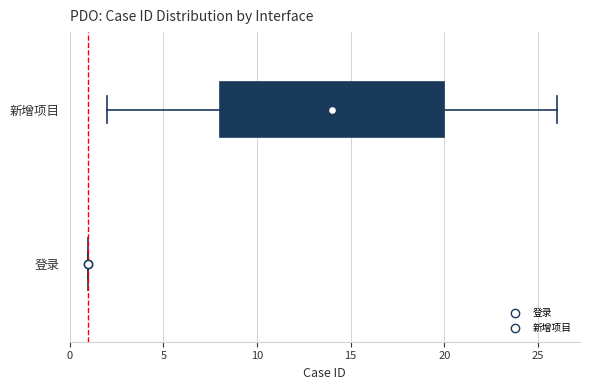

Where is the left edge of the box for 新增项目 on the x-axis? The values are not printed on the chart, so give them approximately, as read against the axis.

8